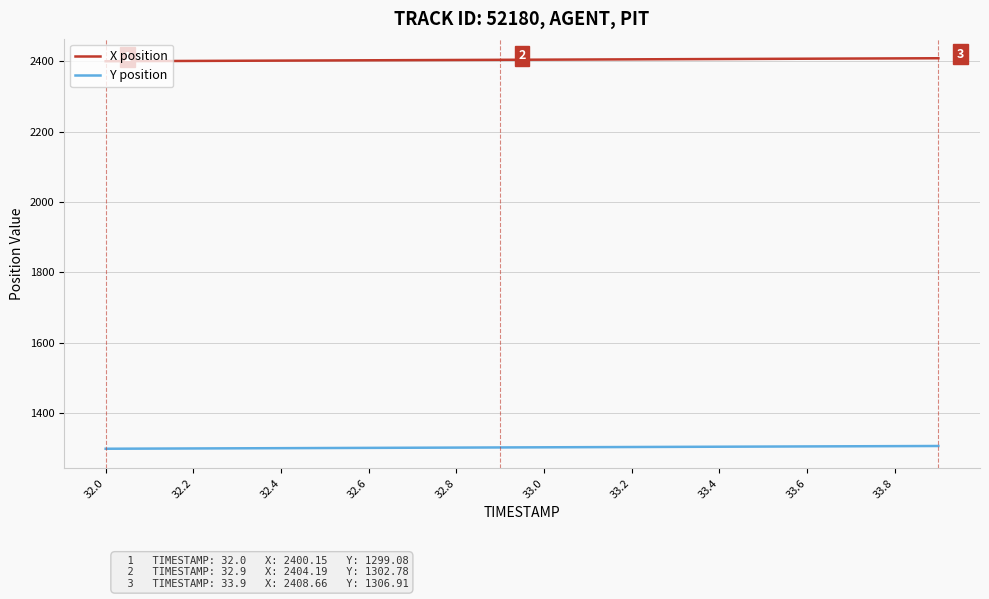

What is the difference between the maximum and minimum values in the Y position series?

7.8